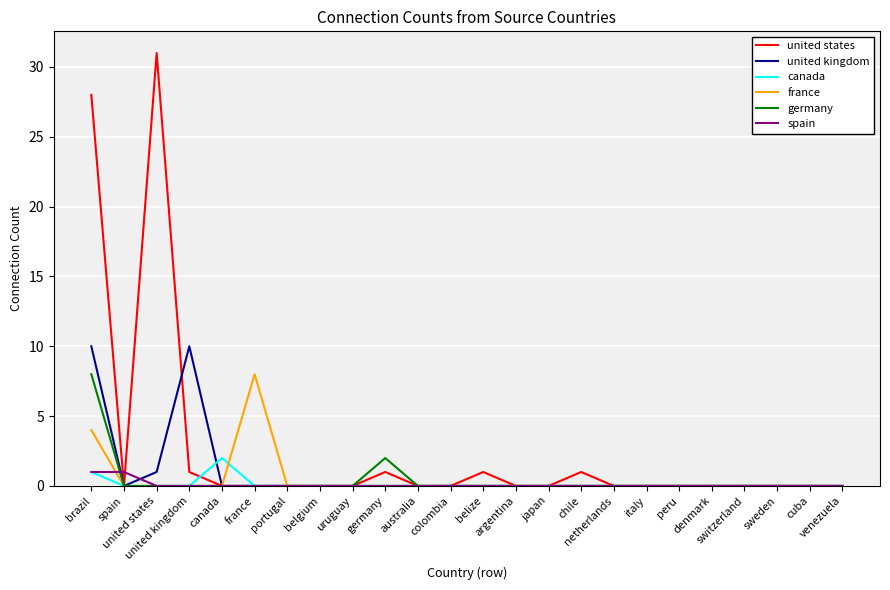

In germany, how many points are higher than both neighbors (excluding endpoints)?

1